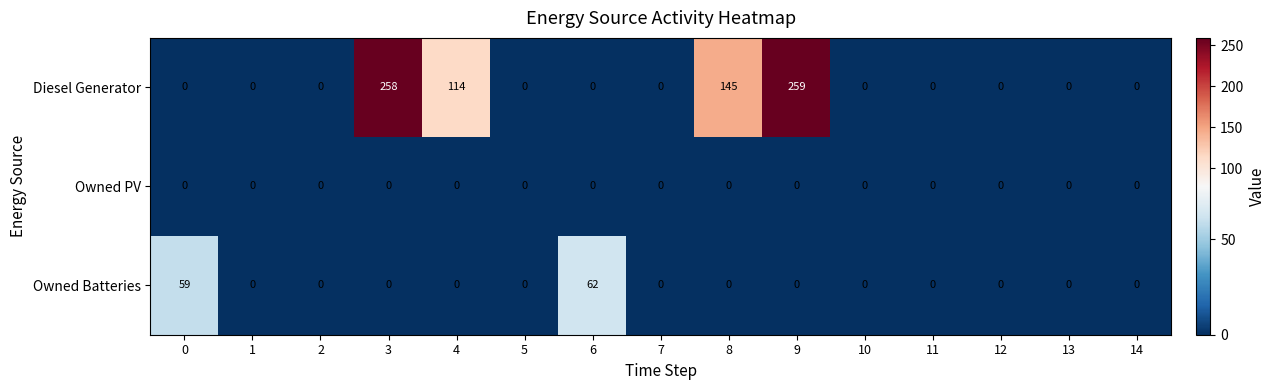

What is the maximum value shown in the chart?

259